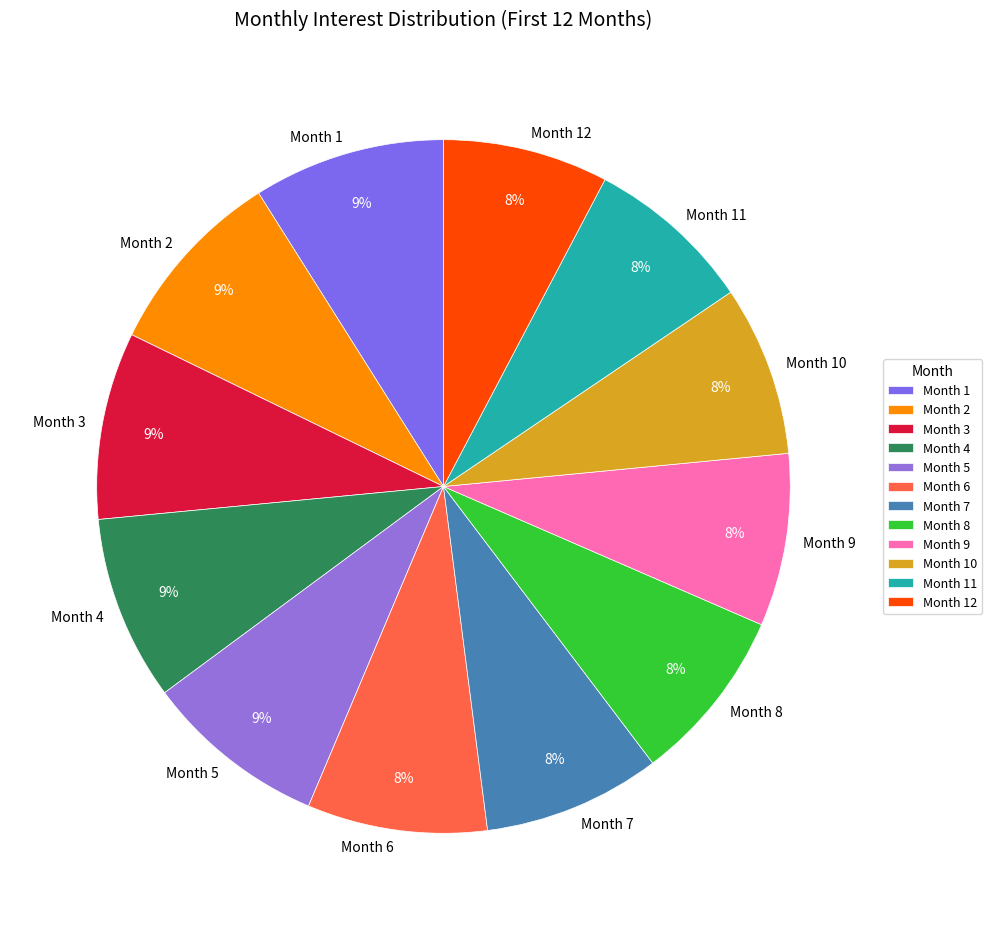

The Month 4 slice represents 9% of the pie. True or false?

True